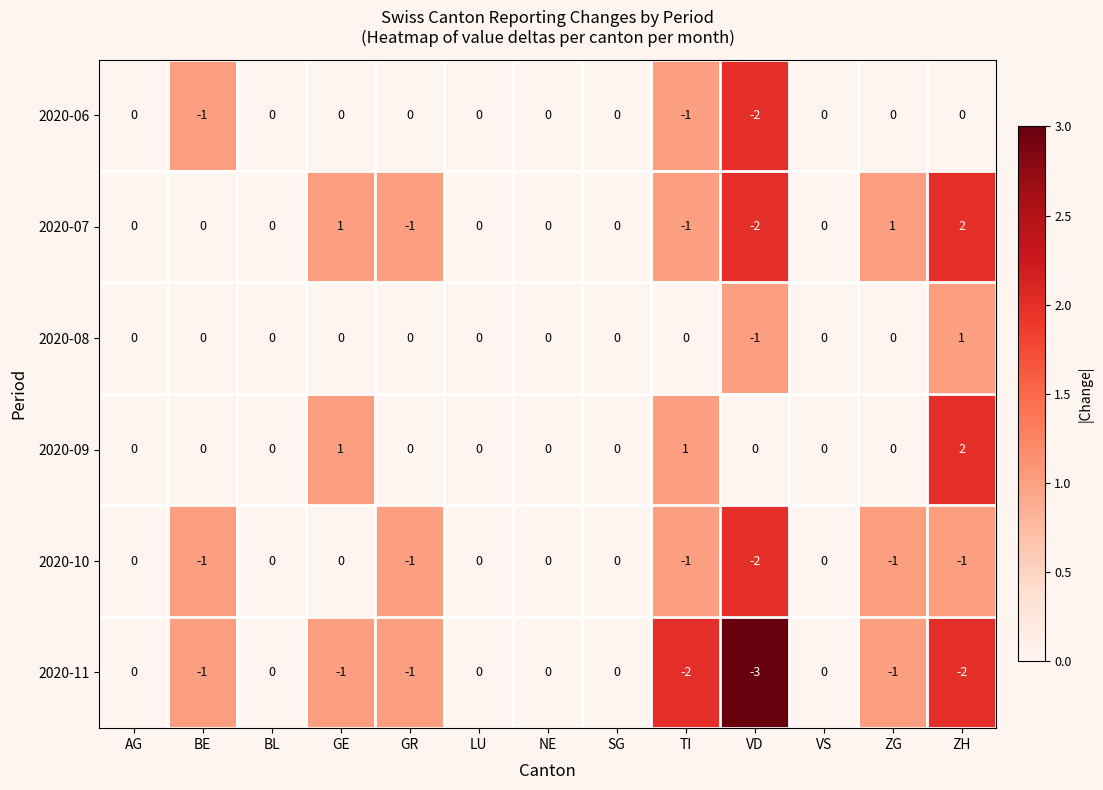

True or false: 2020-10 has a value of -2 at VD.

True